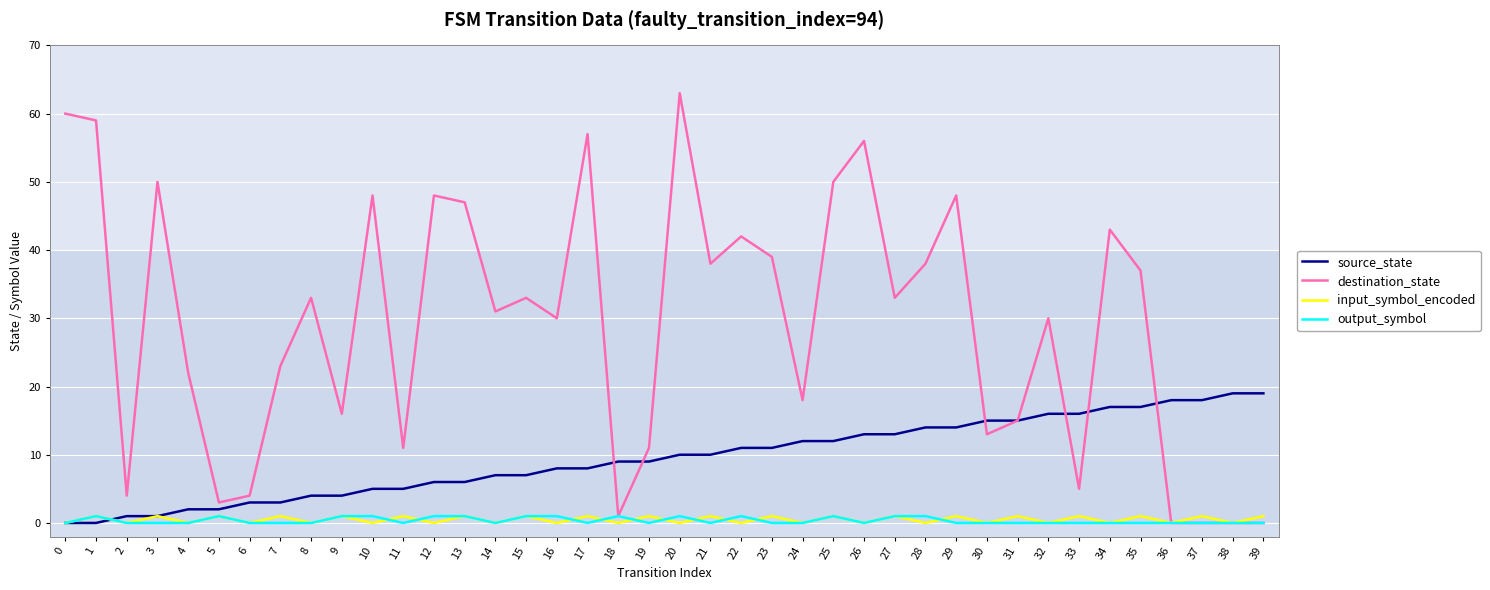

The output_symbol series shows 0 at 2. True or false?

True